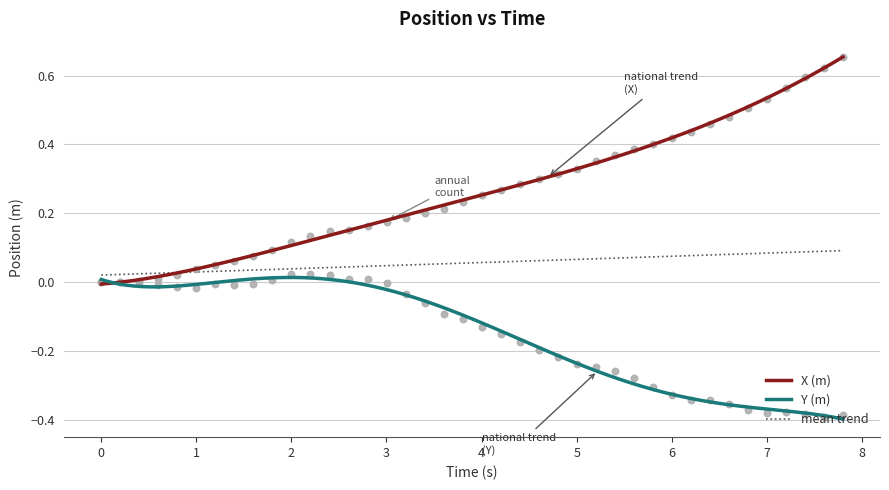

Which series has the widest spread of Y values?

X (m)